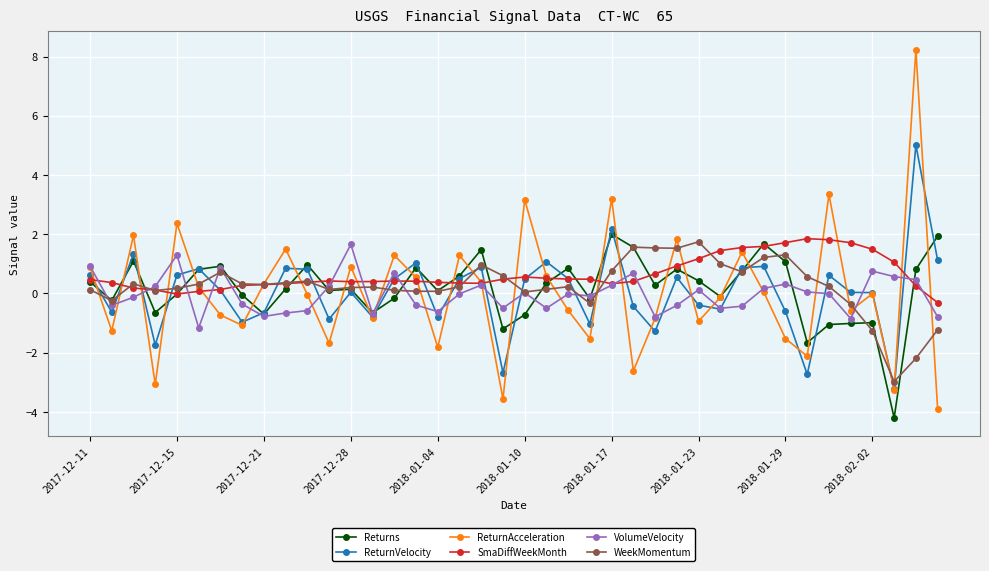

After their last crossing, which series has the higher values: SmaDiffWeekMonth or WeekMomentum?

SmaDiffWeekMonth